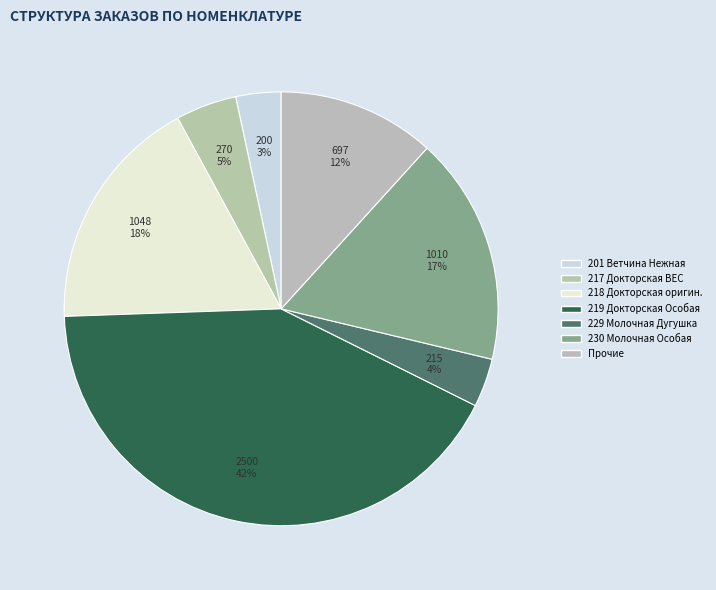

How many slices are in this pie chart?

7